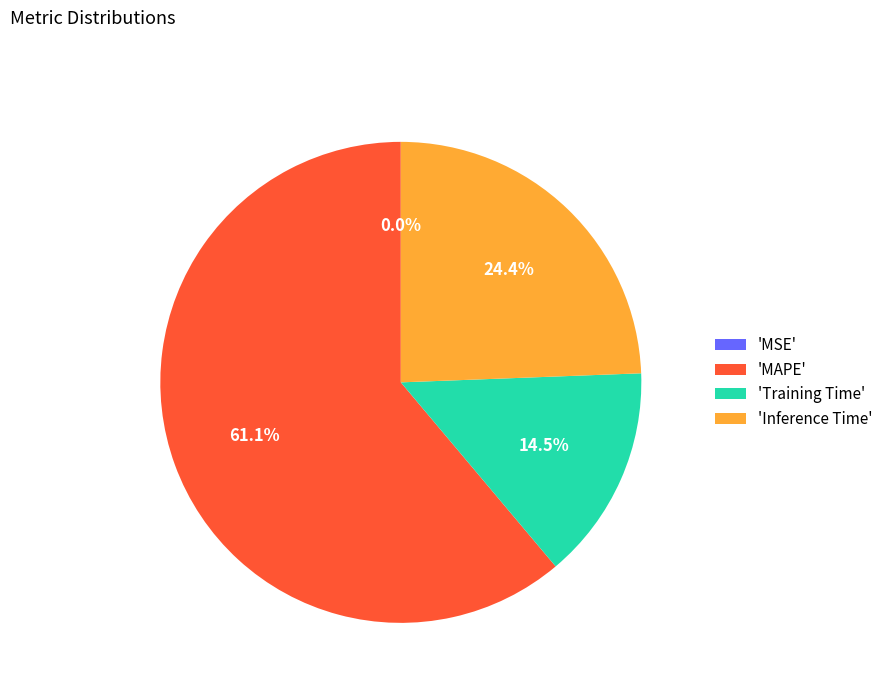

Which category has the biggest portion of the pie?

'MAPE'